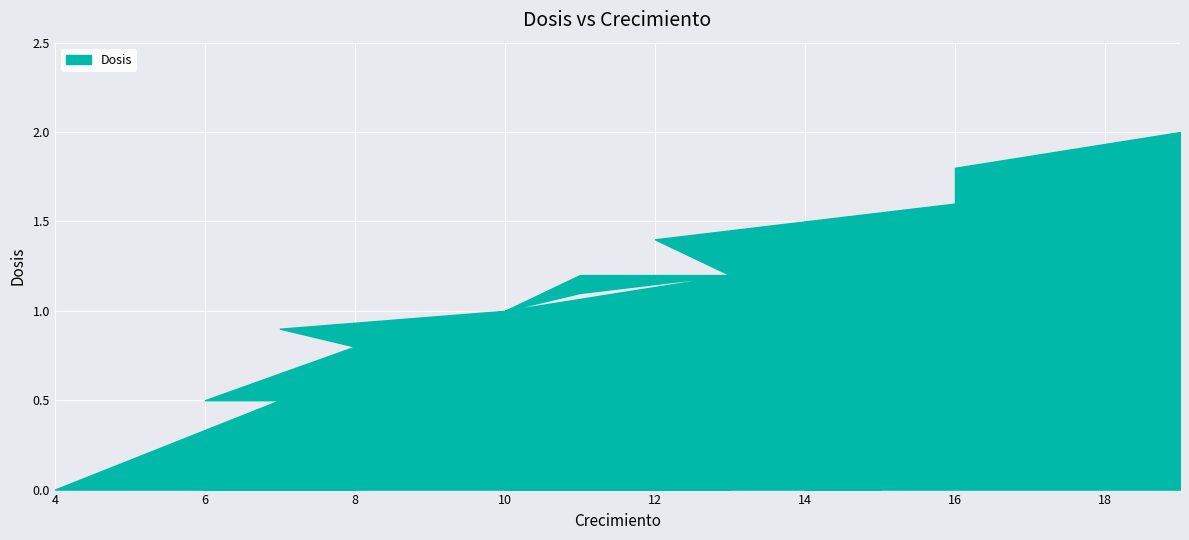

At which label does the data first exceed 1?

11